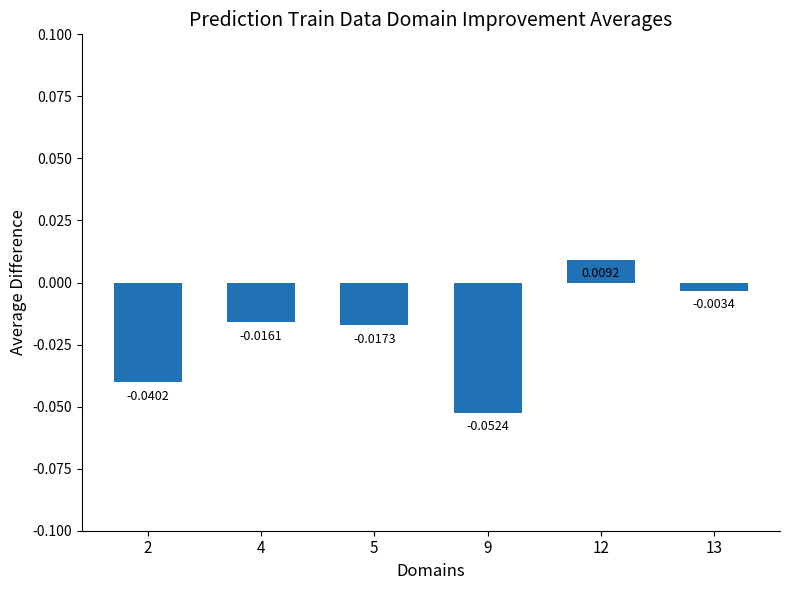

Between 9 and 12, which is larger?

12